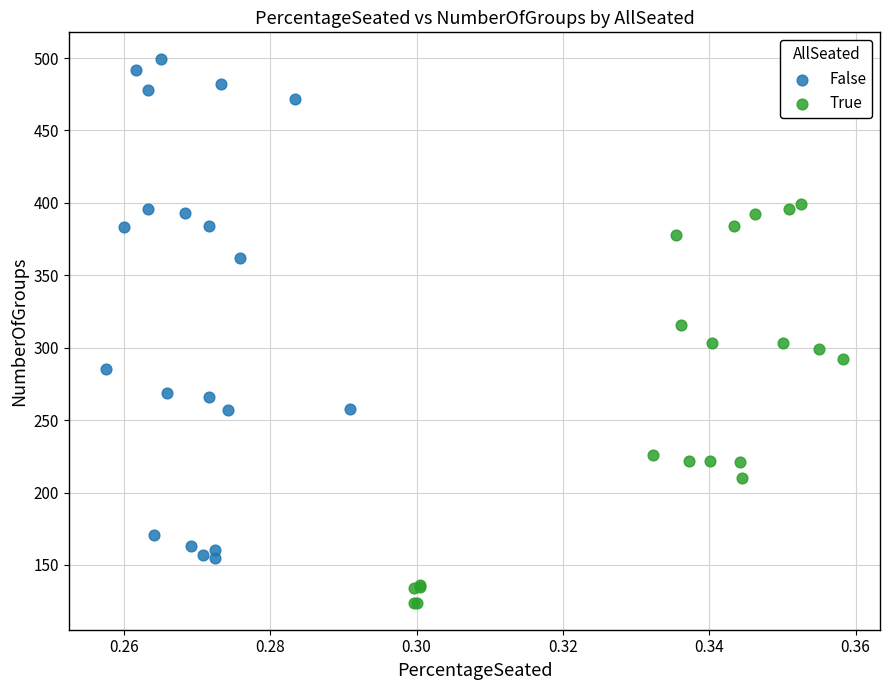

Which series contains the highest Y value?

False